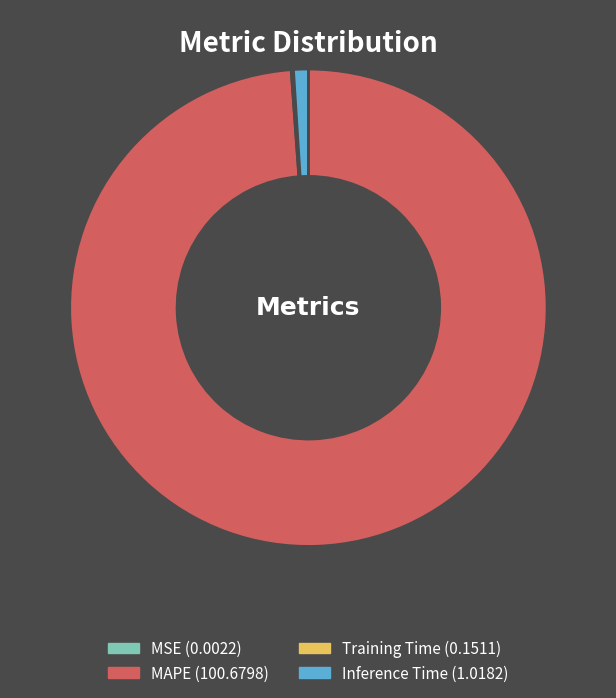

Which slice is the largest?

MAPE